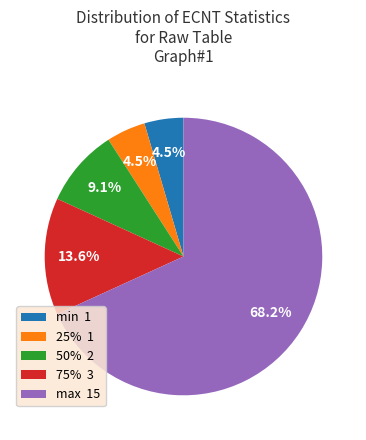

To the nearest percent, what is the average slice percentage?

20%